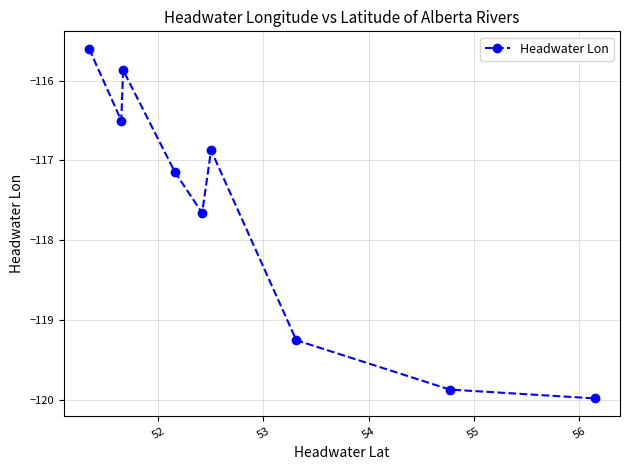

What is the maximum value shown in the chart?

-115.6